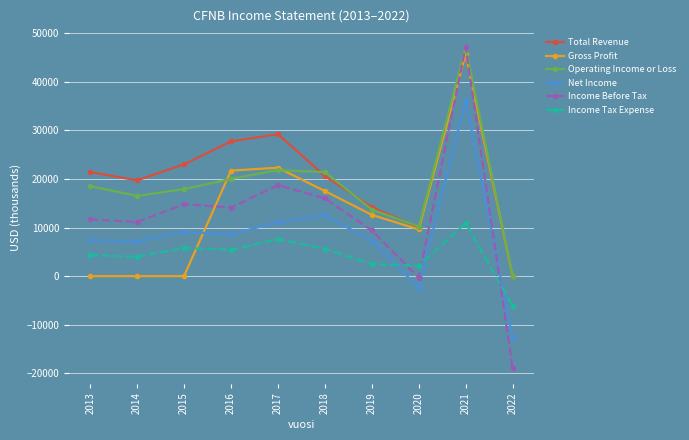

Between 2015 and 2016, which series saw the biggest shift?

Gross Profit